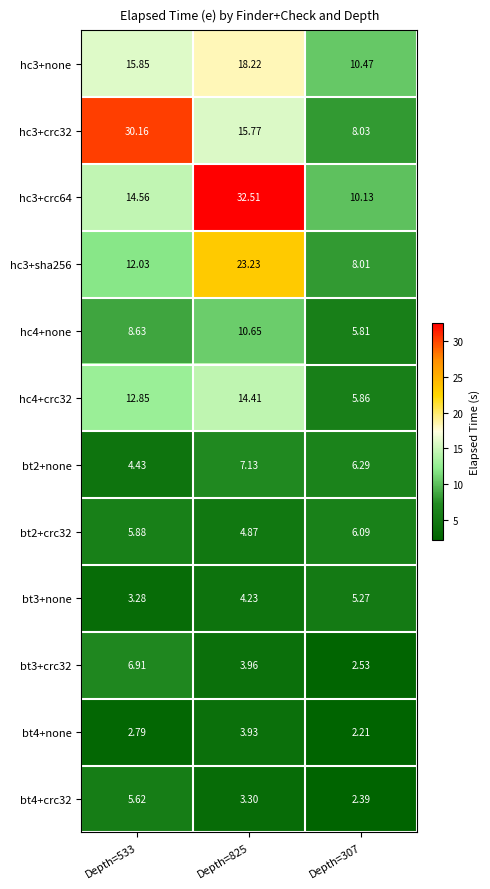

Is the value of hc3+crc64 at Depth=307 greater than the value of bt4+none at Depth=825?

Yes